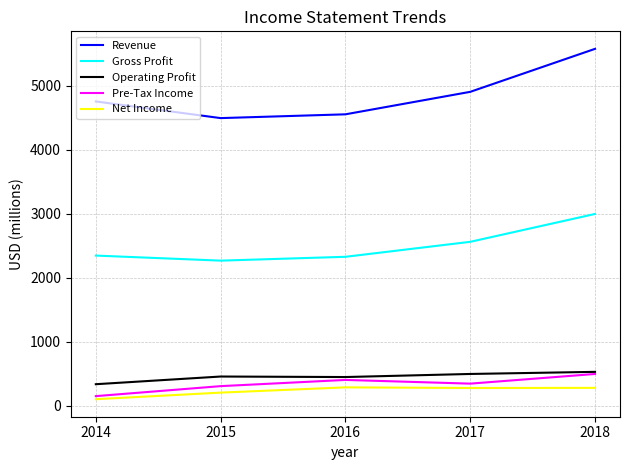

Where is the first local maximum for Pre-Tax Income?

2016